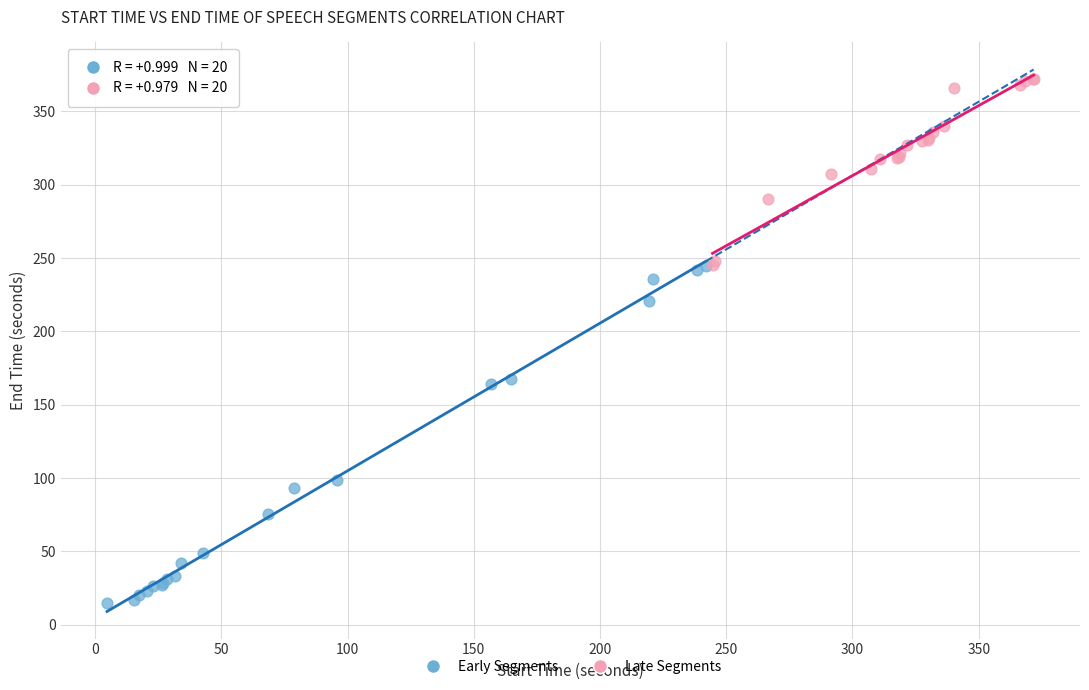

Which series reaches the minimum Y coordinate?

Early Segments